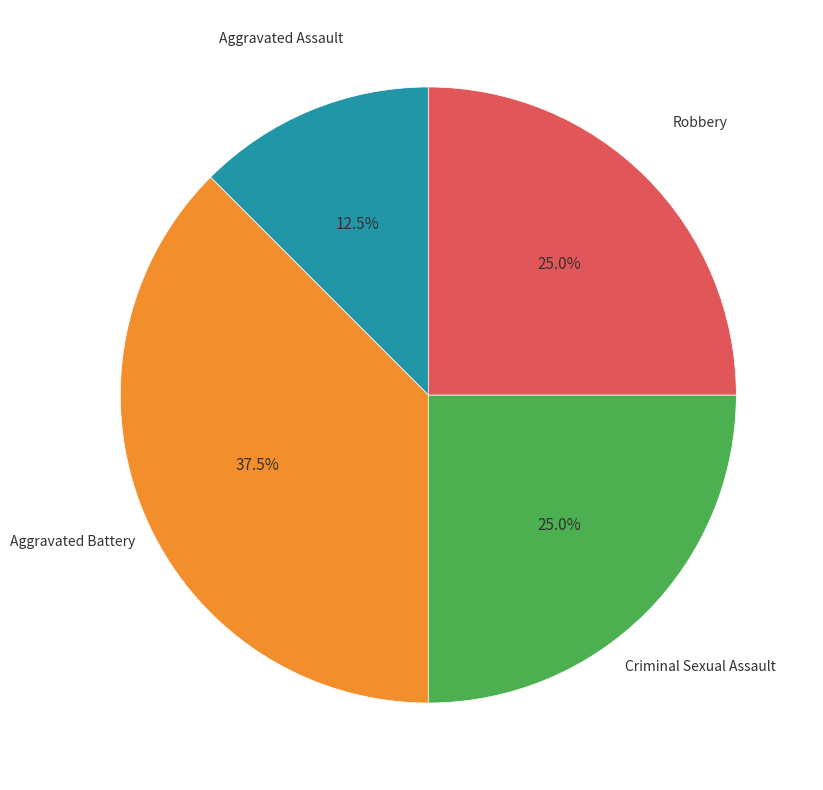

Is there any slice that represents more than half of the pie?

No